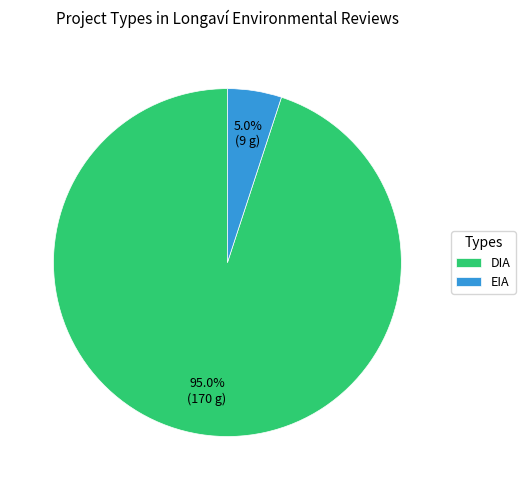

To the nearest percent, what portion does EIA represent?

5%